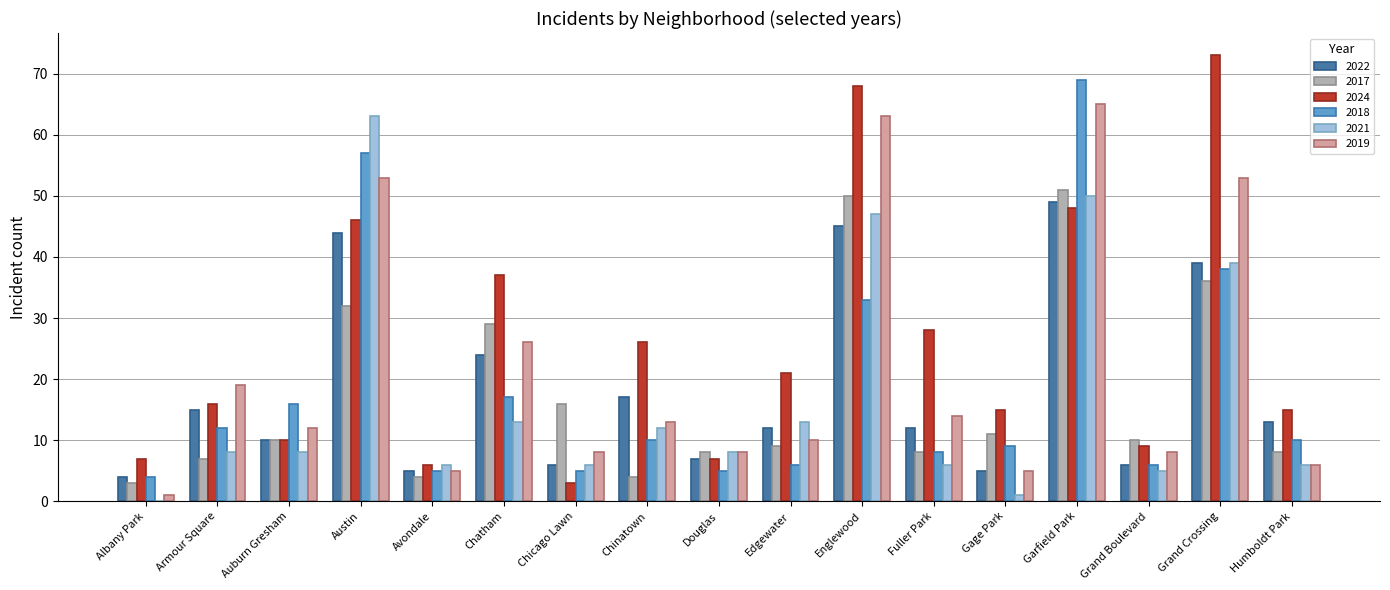

What is the sum of the 2017 values at Auburn Gresham and Avondale?

14